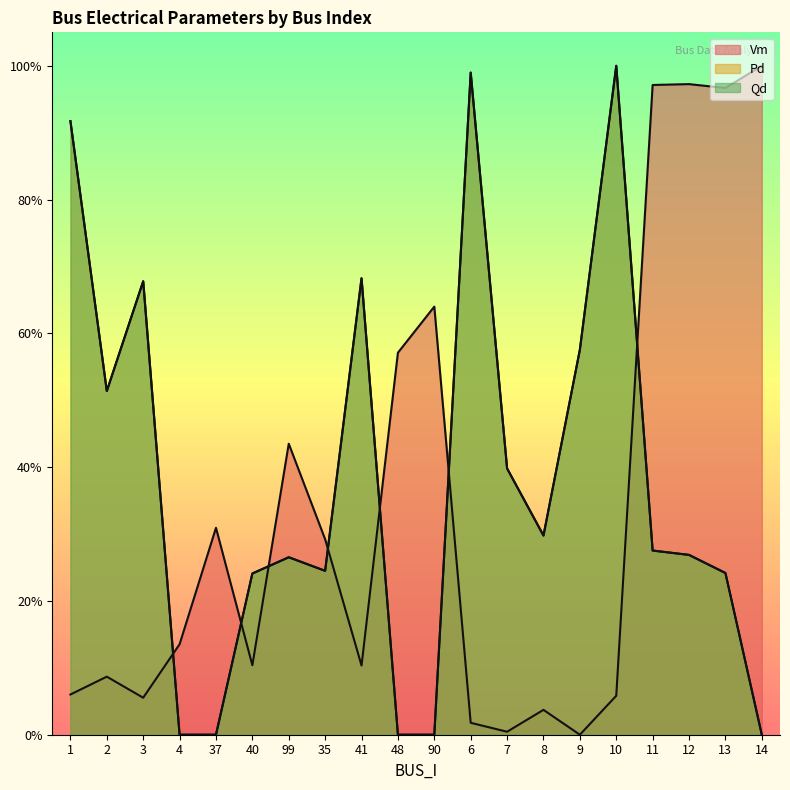

What is the difference between the Vm values at 6 and 37?

0.3